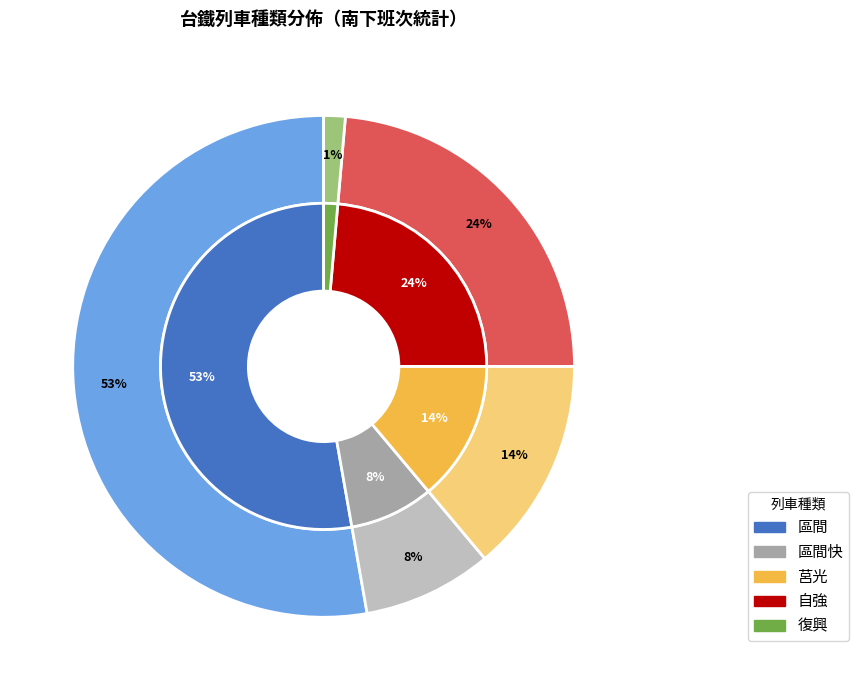

To the nearest percent, what portion does 區間 represent?

53%